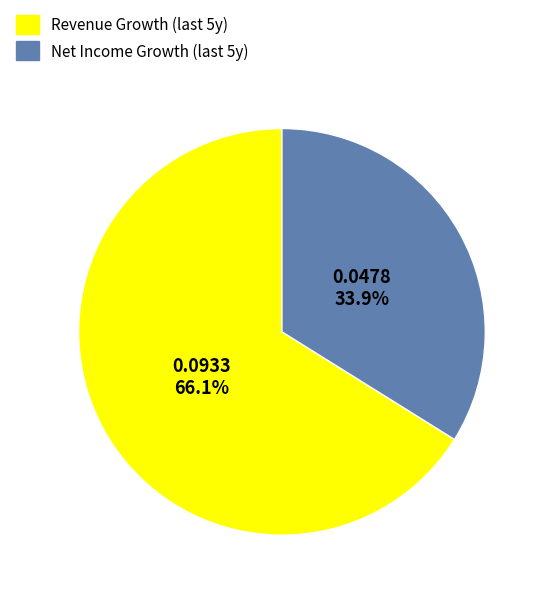

Is there a majority slice in this chart?

Yes